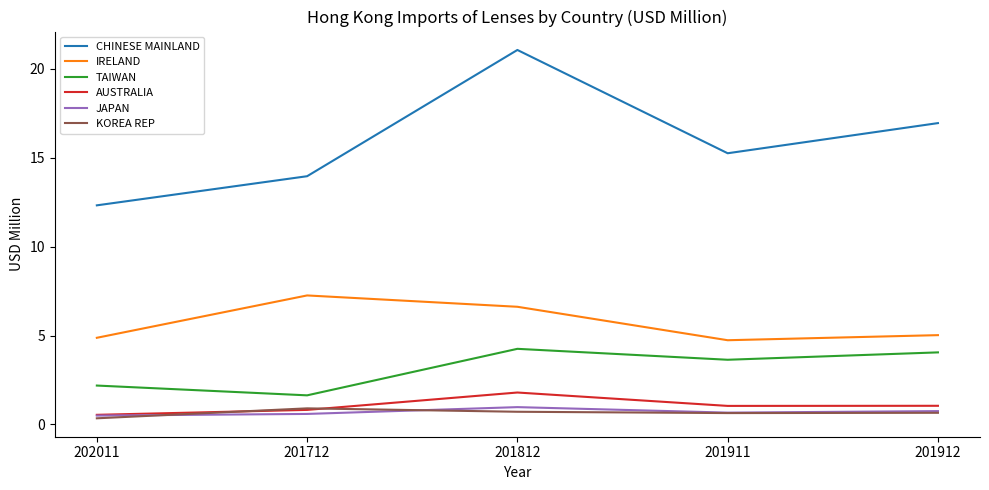

How many interior local peaks does the CHINESE MAINLAND series have?

1